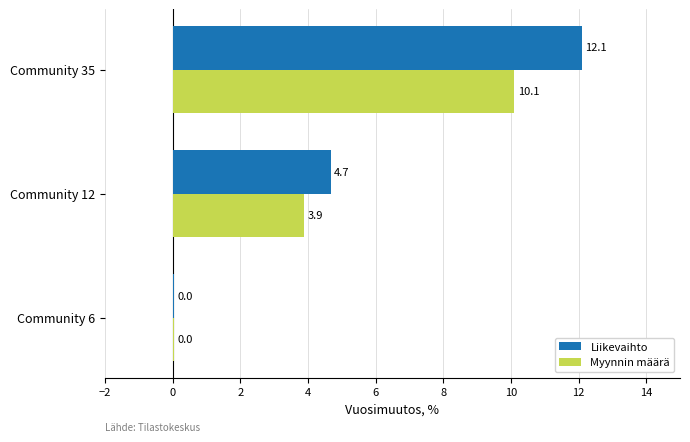

True or false: Myynnin määrä has a value of 2.0 at Community 12.

False